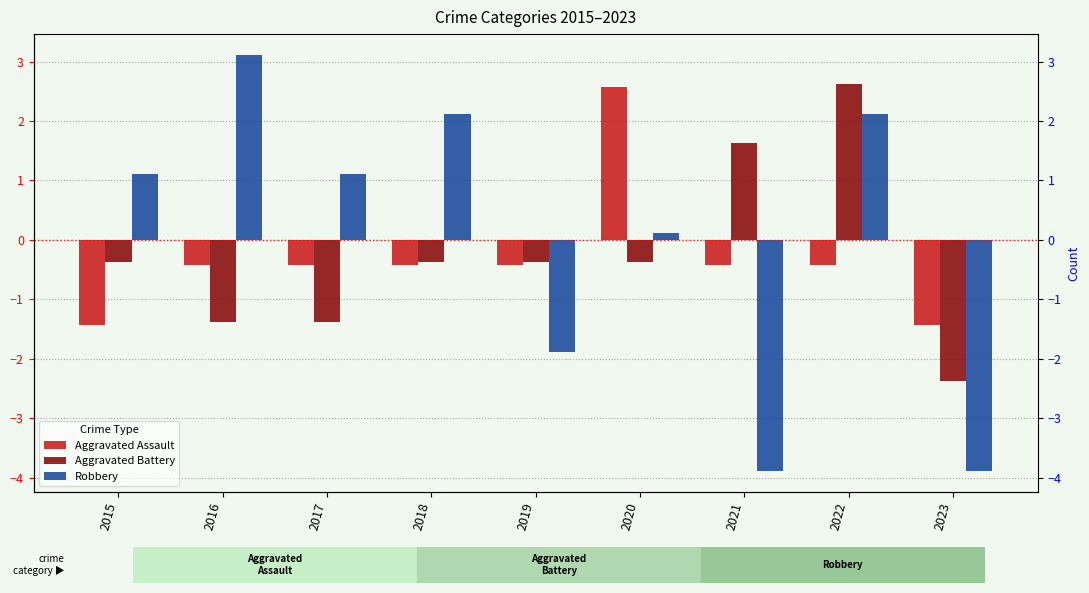

The Aggravated Assault series shows -0.6 at 2016. True or false?

False